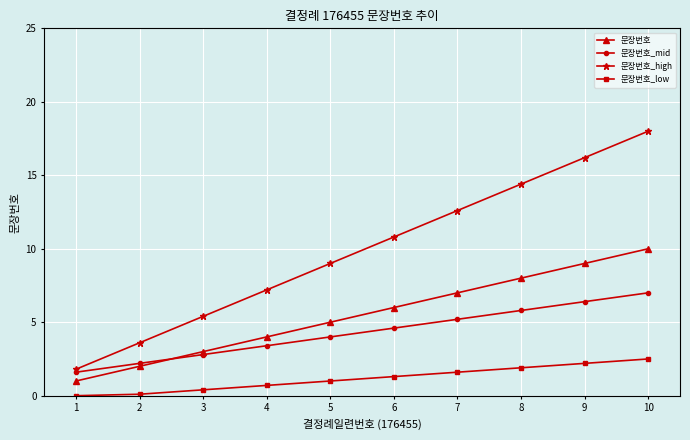

What are all the series names shown in the legend?

문장번호, 문장번호_mid, 문장번호_high, 문장번호_low